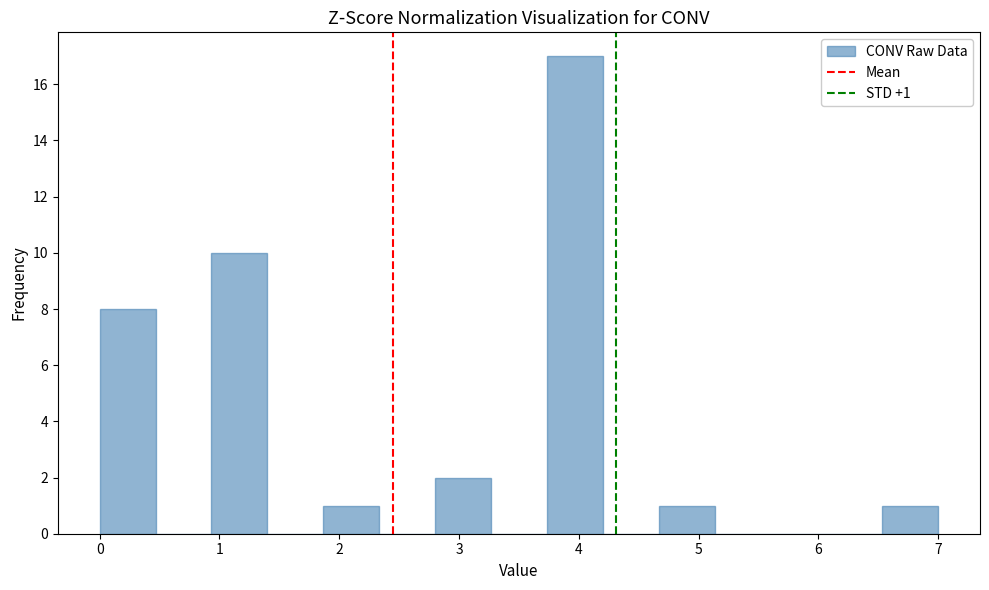

Which range on the x-axis has the tallest bar?

3.7 to 4.2